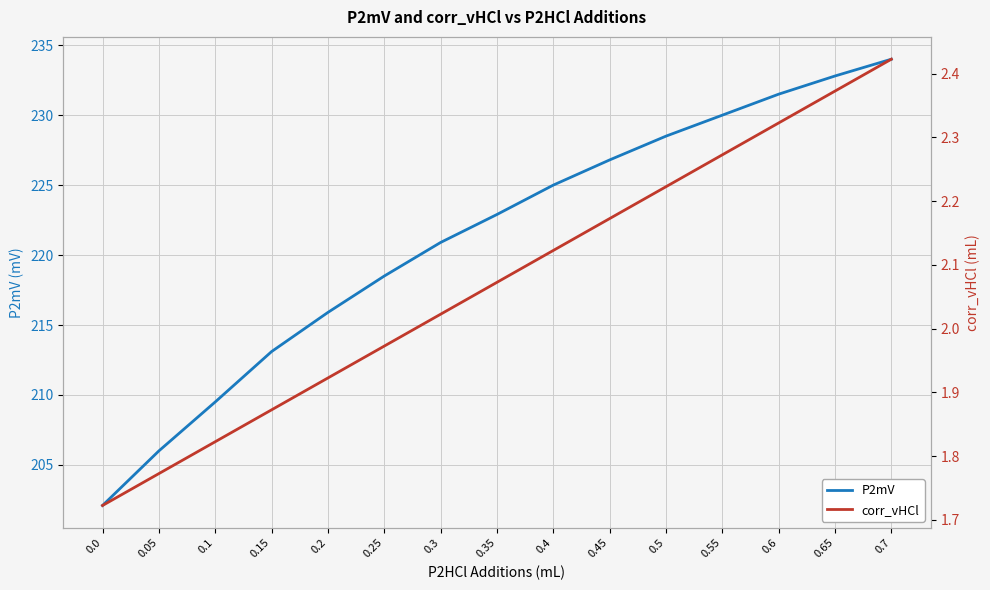

What is the sum of all P2mV values?

3317.5